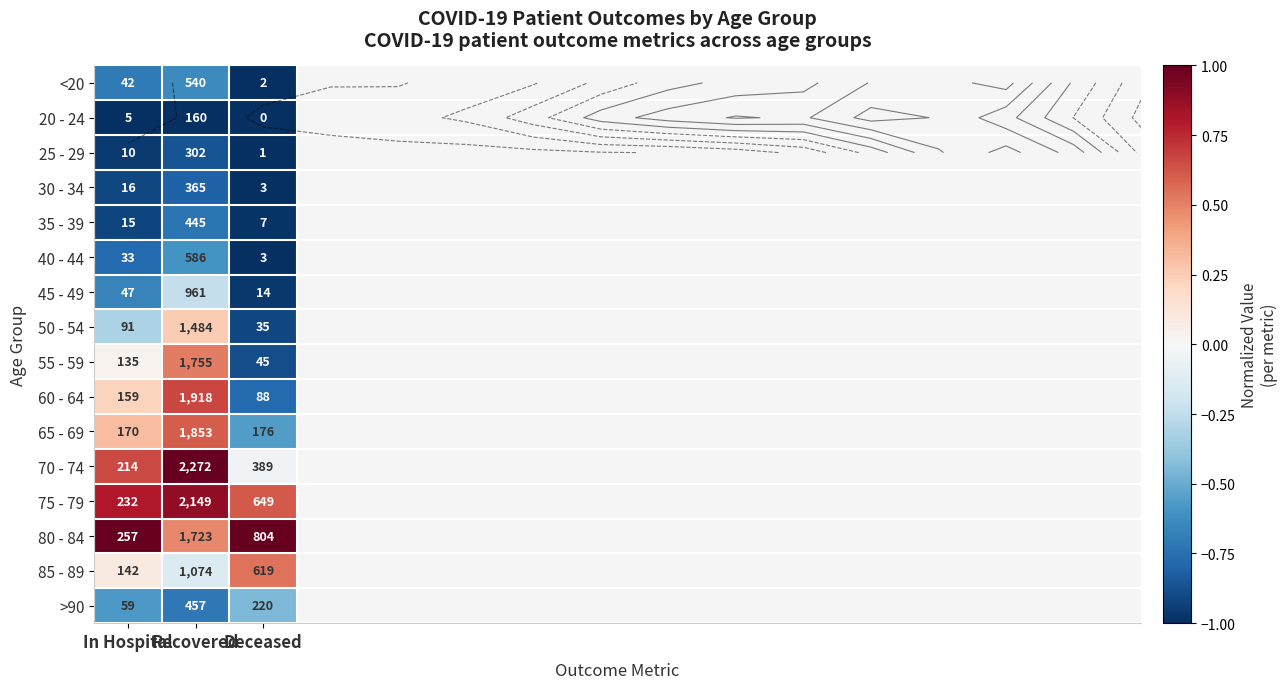

What value does the 70 - 74 series have at Recovered?

1.0